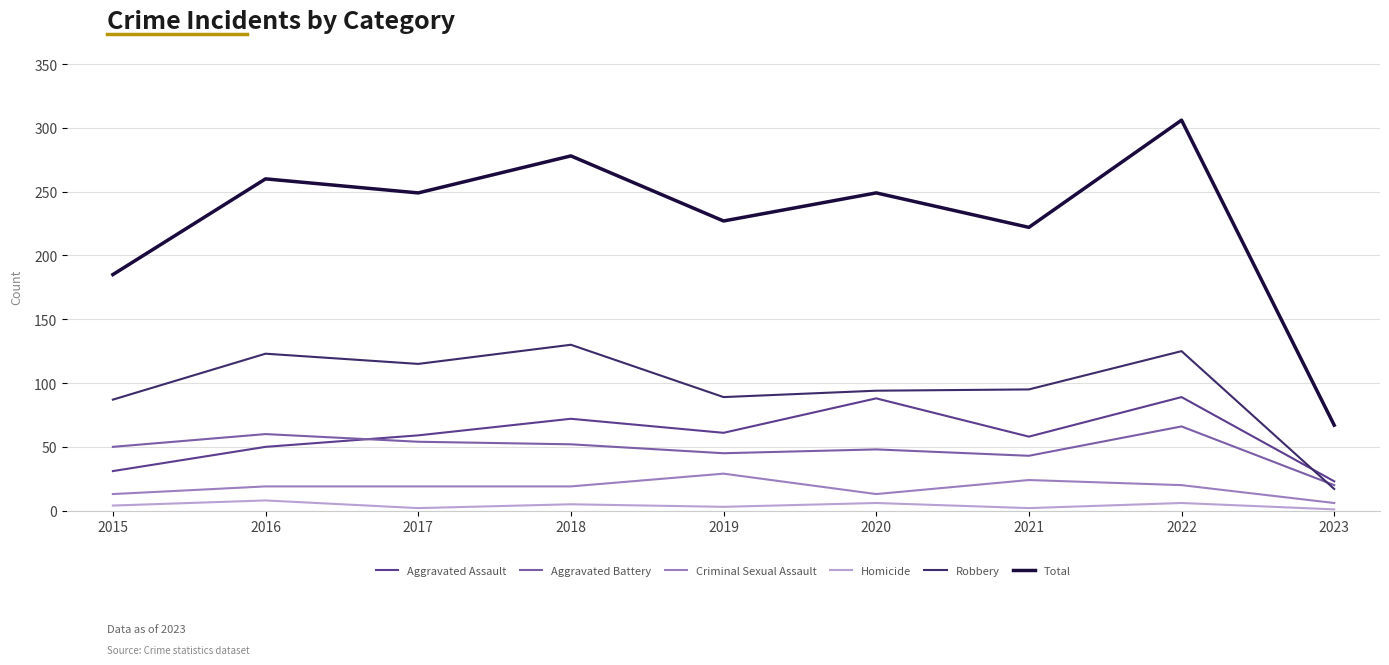

Which series changed the most between 2015 and 2020?

Total